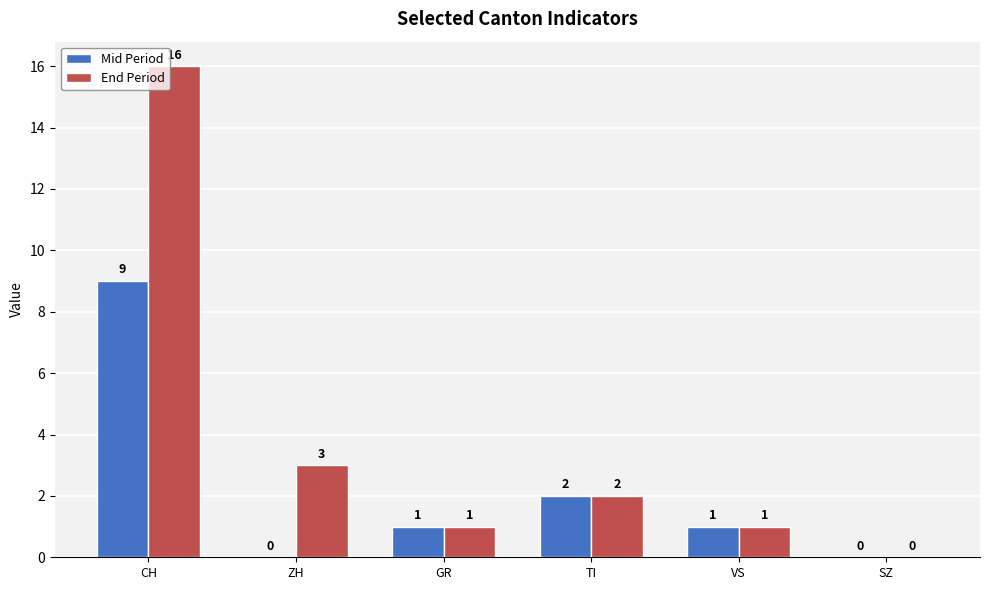

Count the number of categories in the chart.

6